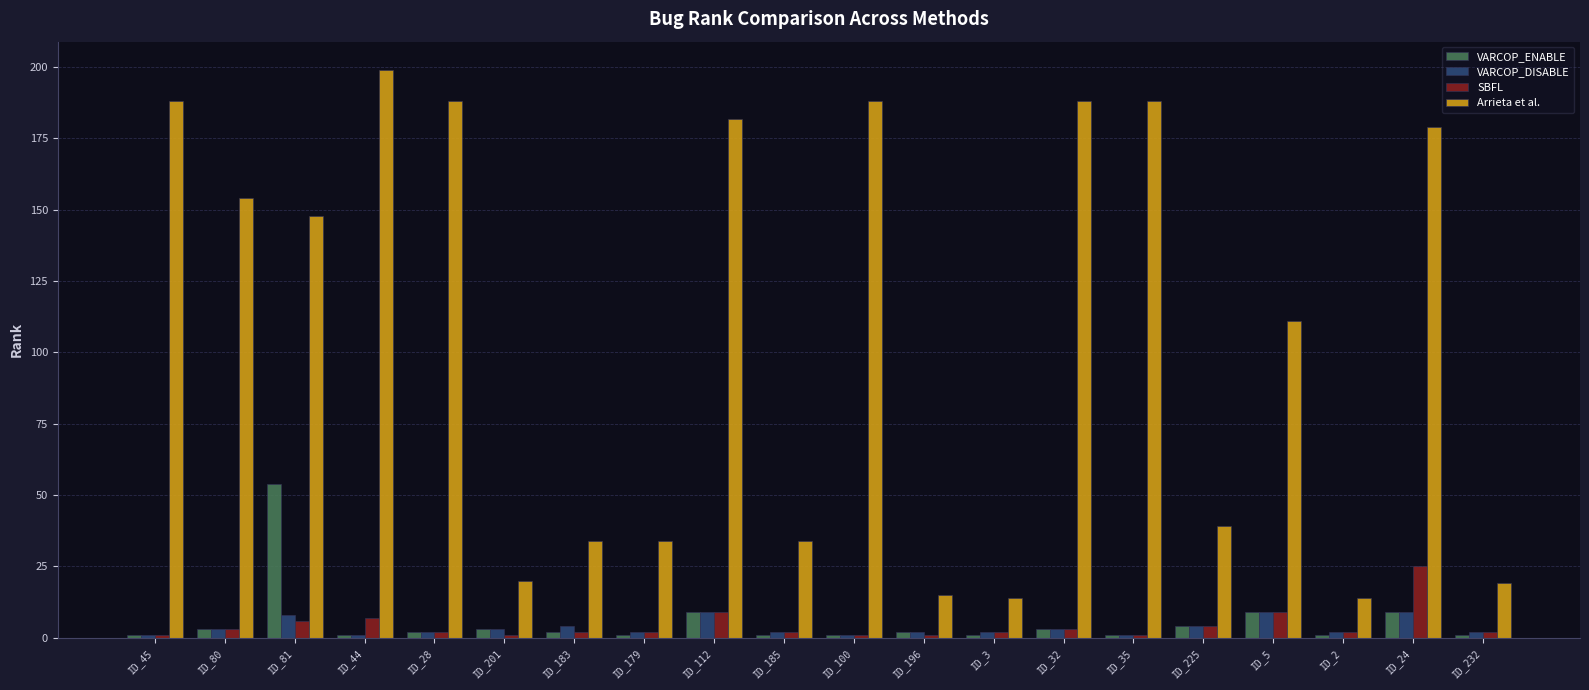

Which series has the largest range (max minus min)?

Arrieta et al.